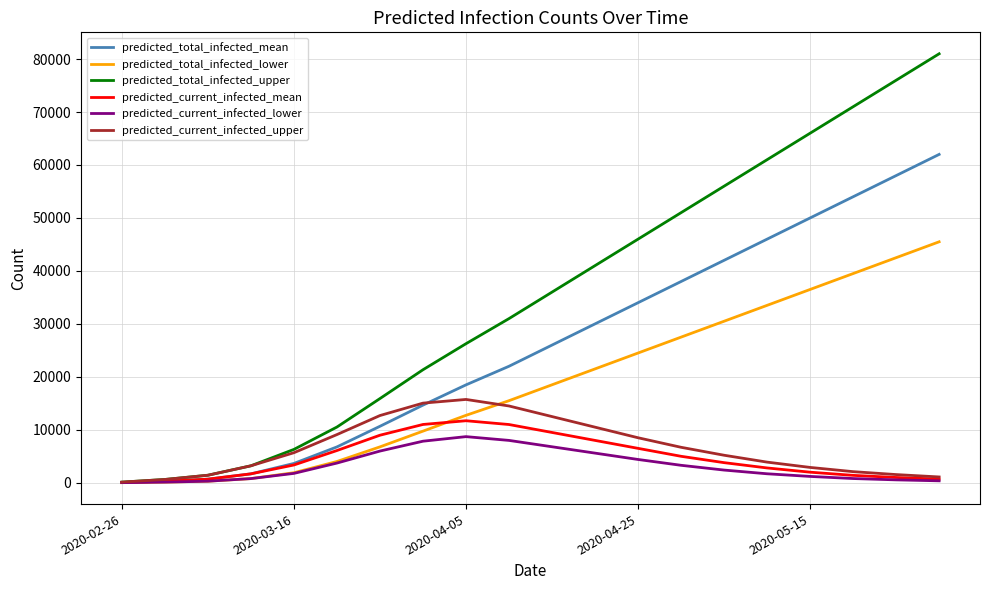

What is the maximum value for predicted_total_infected_lower?

45500